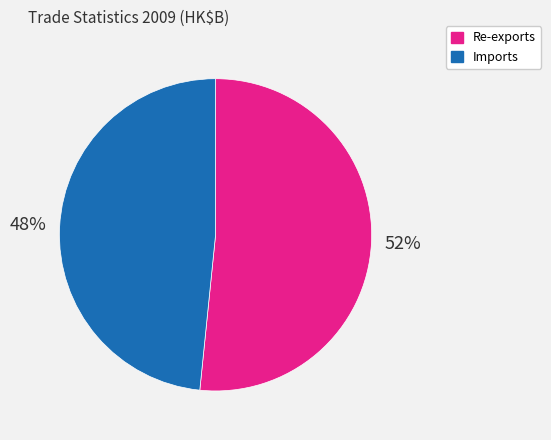

How many segments does this pie chart have?

2